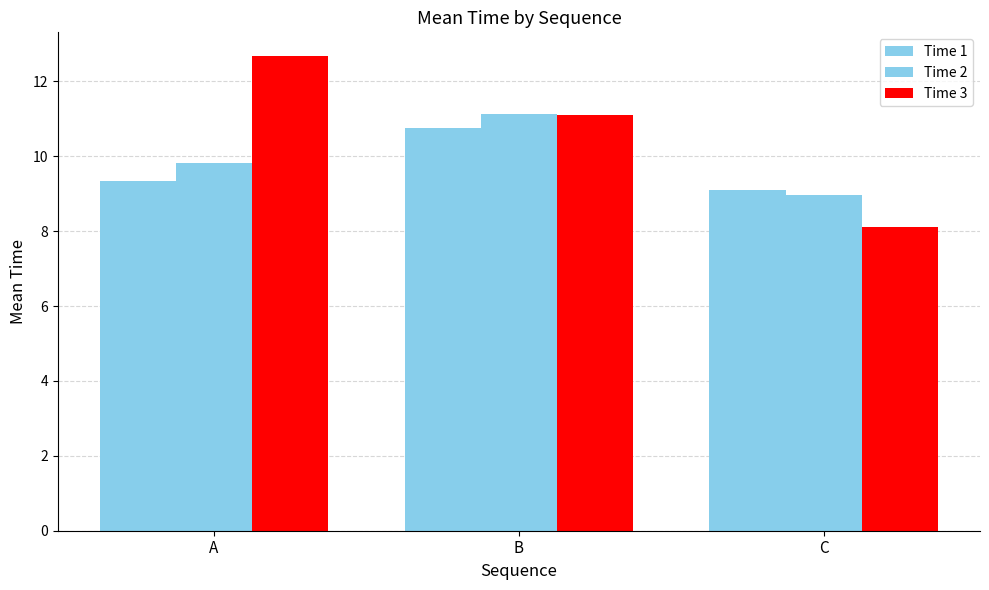

How many series are shown in this chart?

3